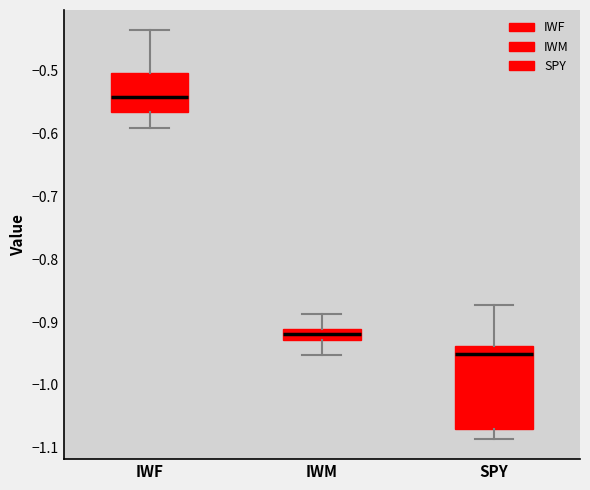

Reading left to right, read every box against the y-axis: the position of its median line, the range the box covers, and the ends of its whiskers. The values are not printed on the chart, so give them approximately, as read against the axis.

IWF: median -0.54, box -0.57 to -0.50, whiskers -0.59 to -0.44
IWM: median -0.92, box -0.93 to -0.91, whiskers -0.95 to -0.89
SPY: median -0.95, box -1.07 to -0.94, whiskers -1.09 to -0.87